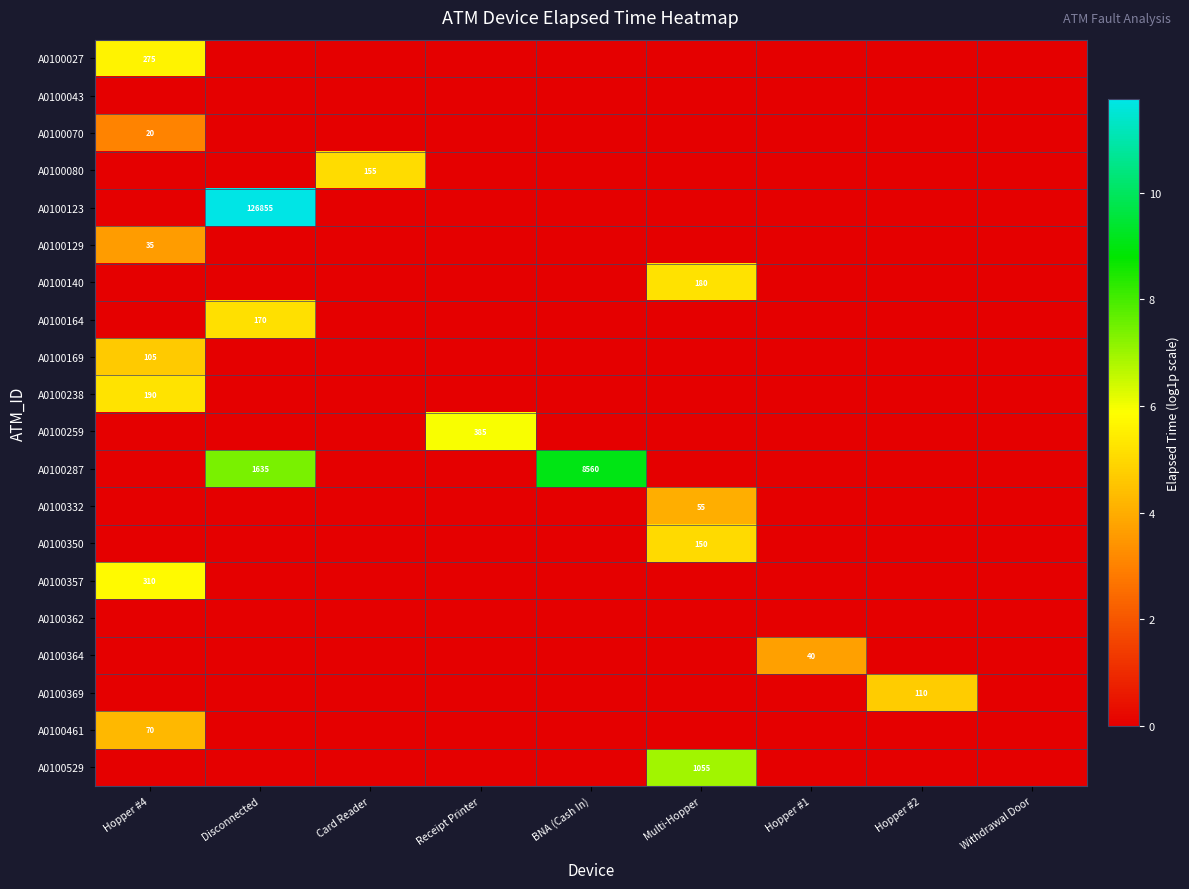

Is it true that A0100259 equals 385 at Receipt Printer?

True